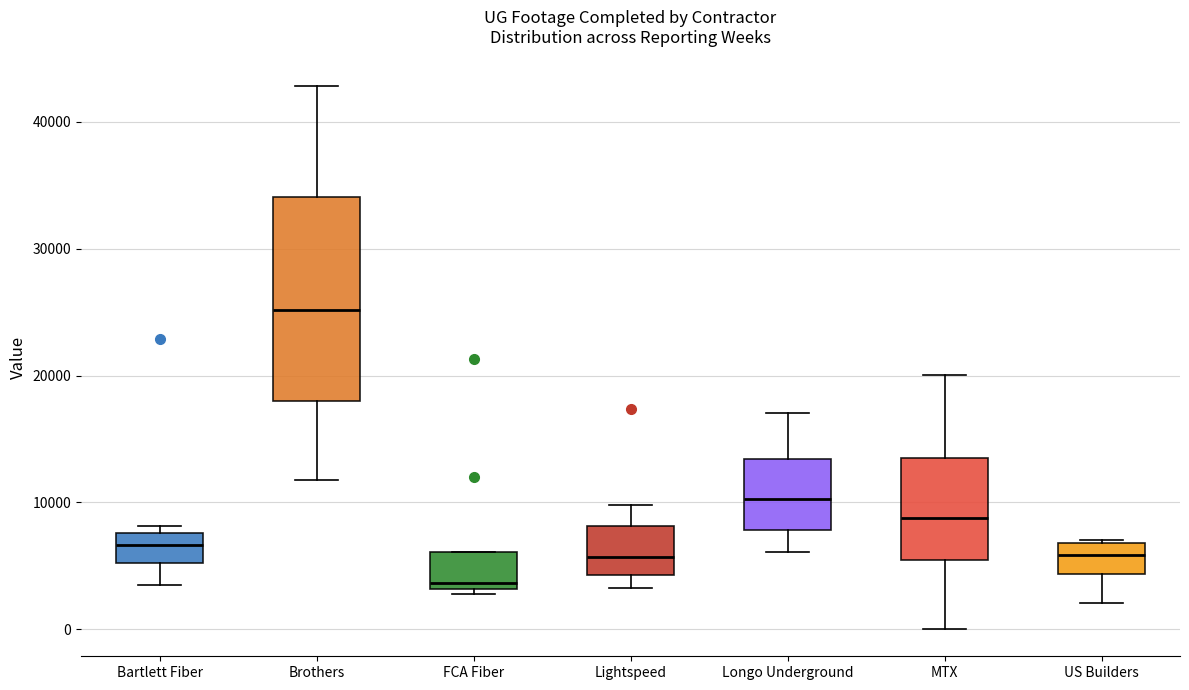

Which box is the tallest, from its lower edge to its upper edge?

Brothers